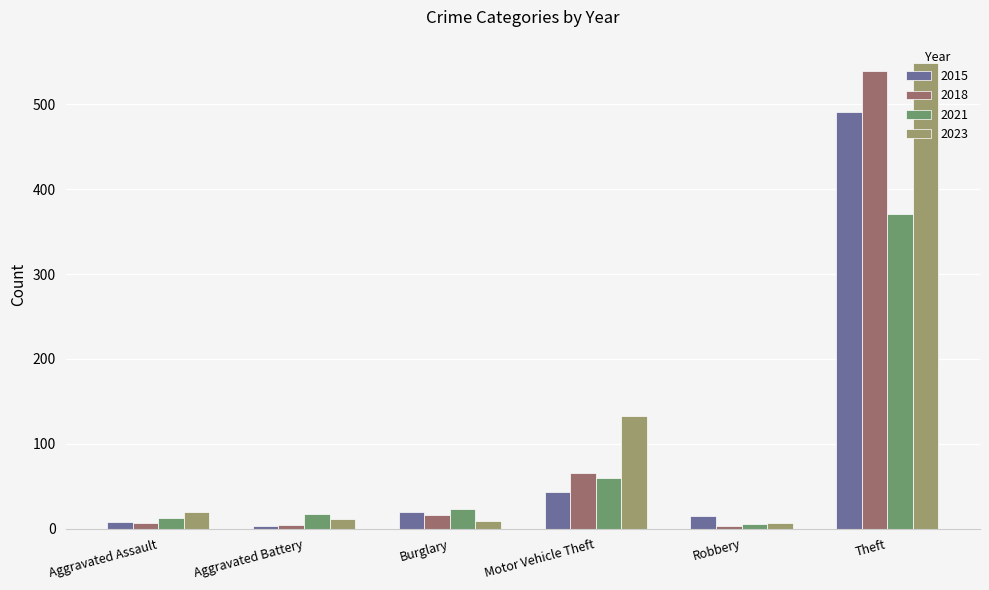

How many distinct data groups are displayed?

4